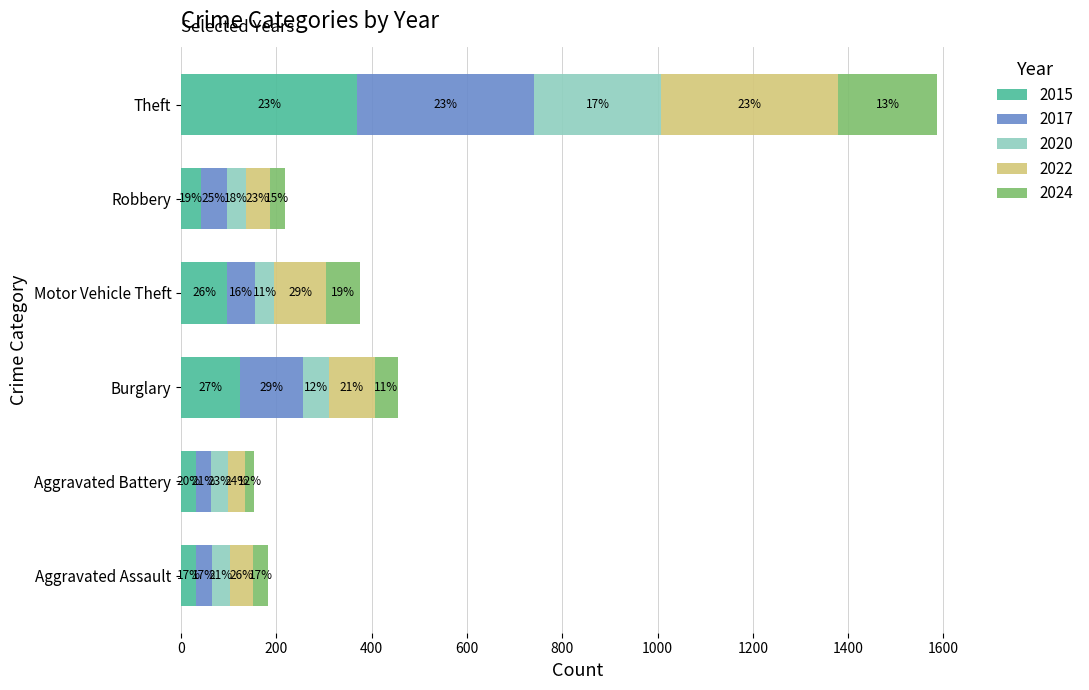

Rank the series at Robbery from lowest to highest value.

2024, 2020, 2015, 2022, 2017